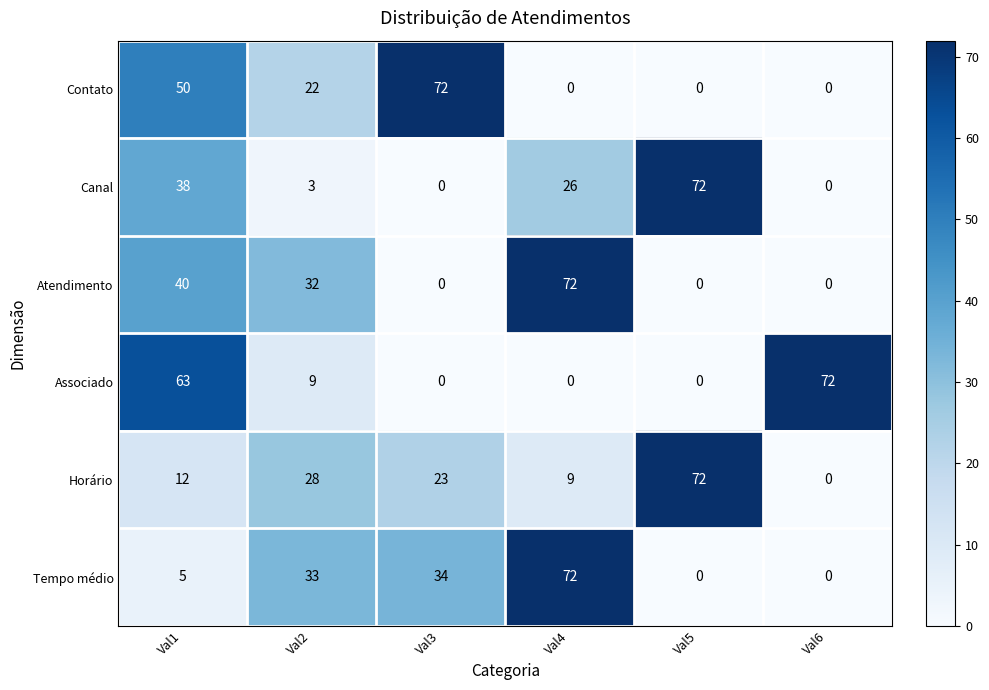

Where does the Associado series first go above 9?

Val1